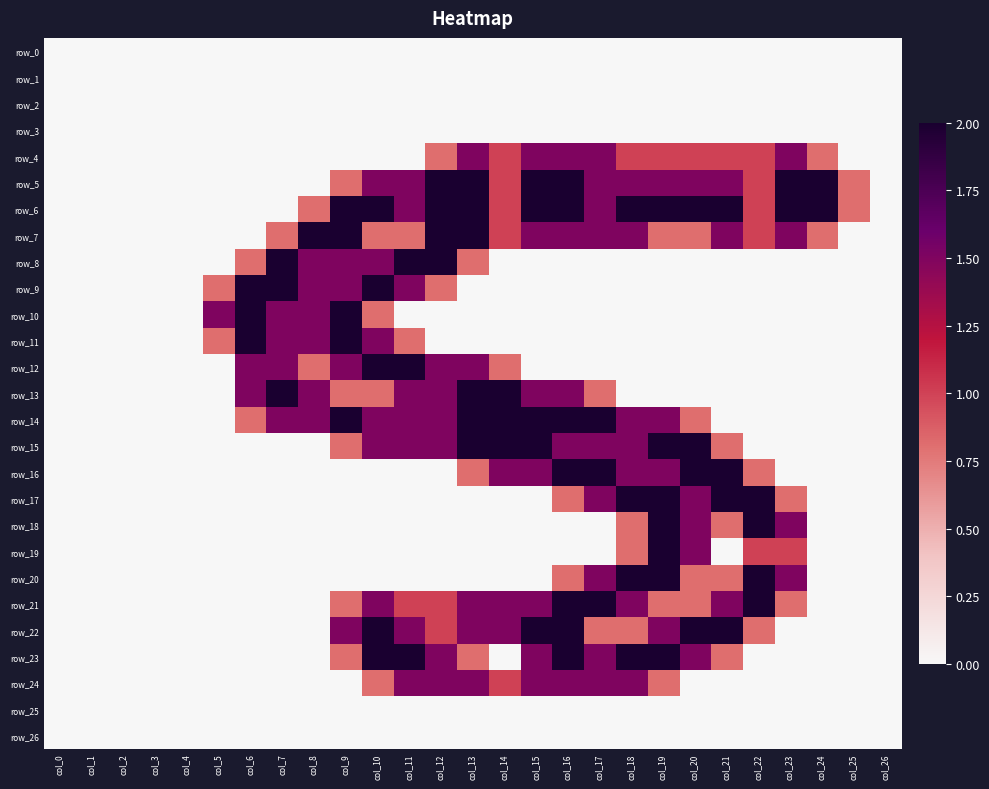

Which series has the largest range (max minus min)?

row_5